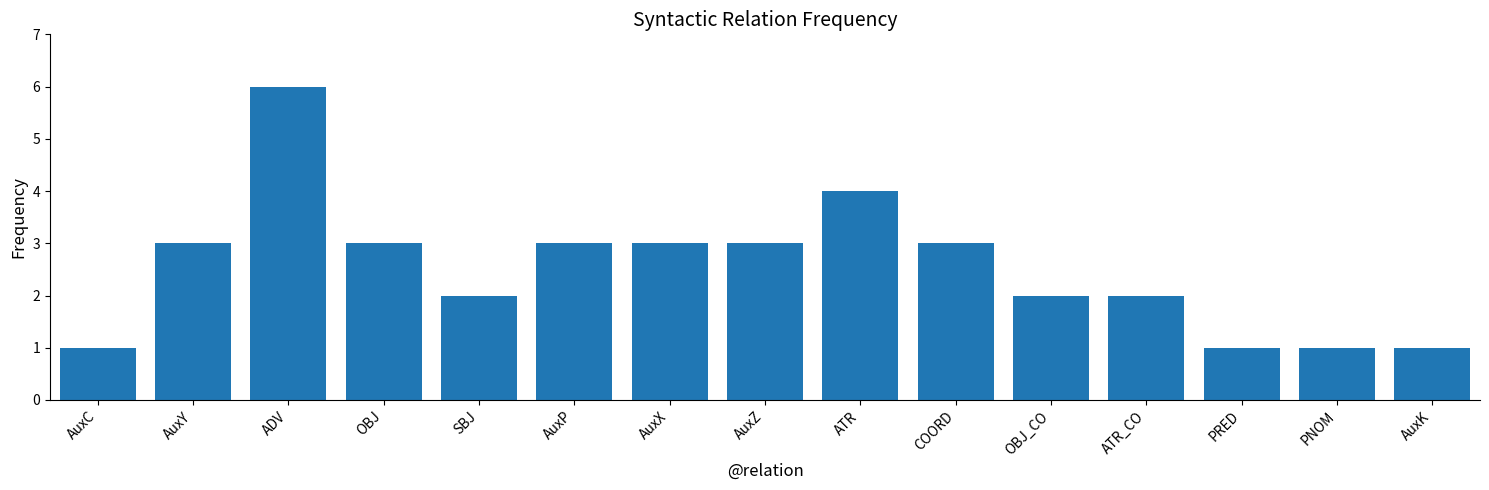

Does the chart contain any negative values?

No